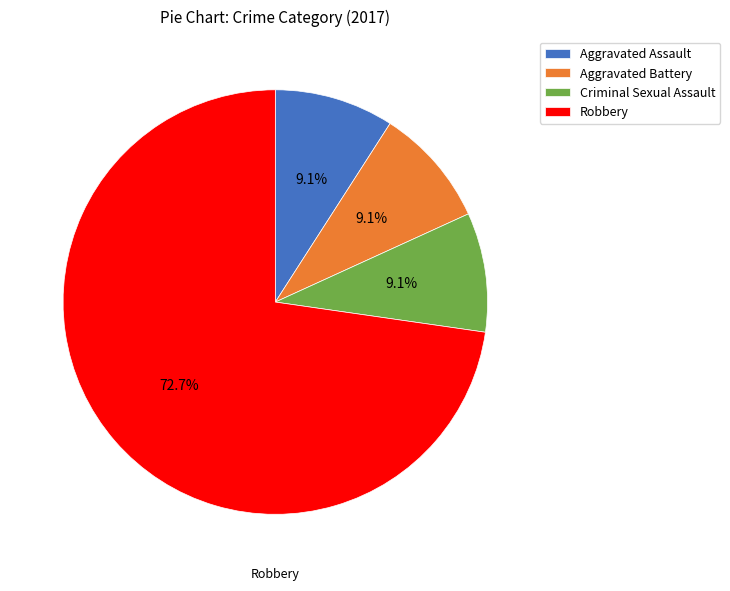

What is the total percentage of Robbery and Criminal Sexual Assault?

81.8%